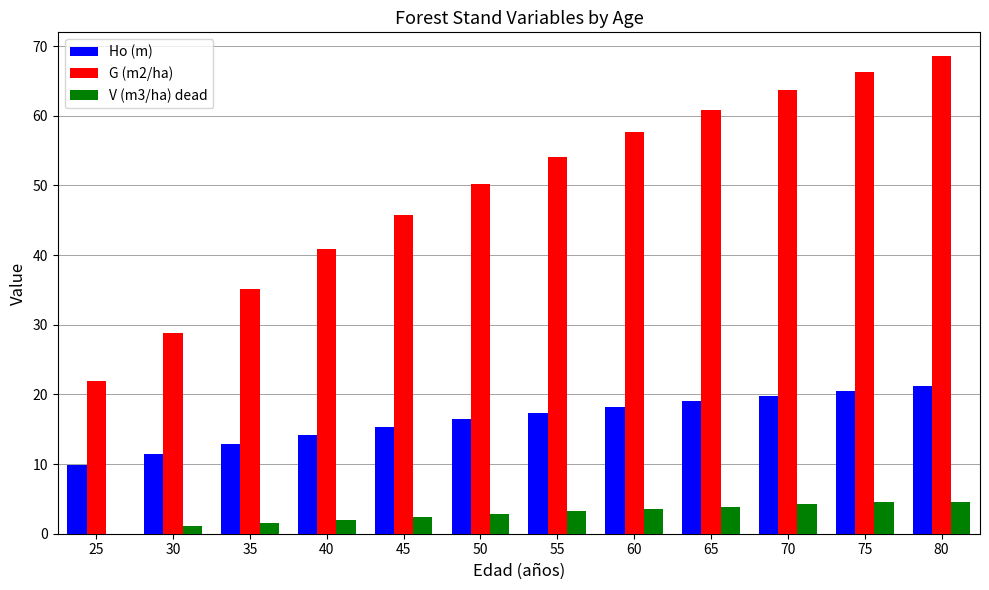

At which category does the chart reach its peak across all series?

80